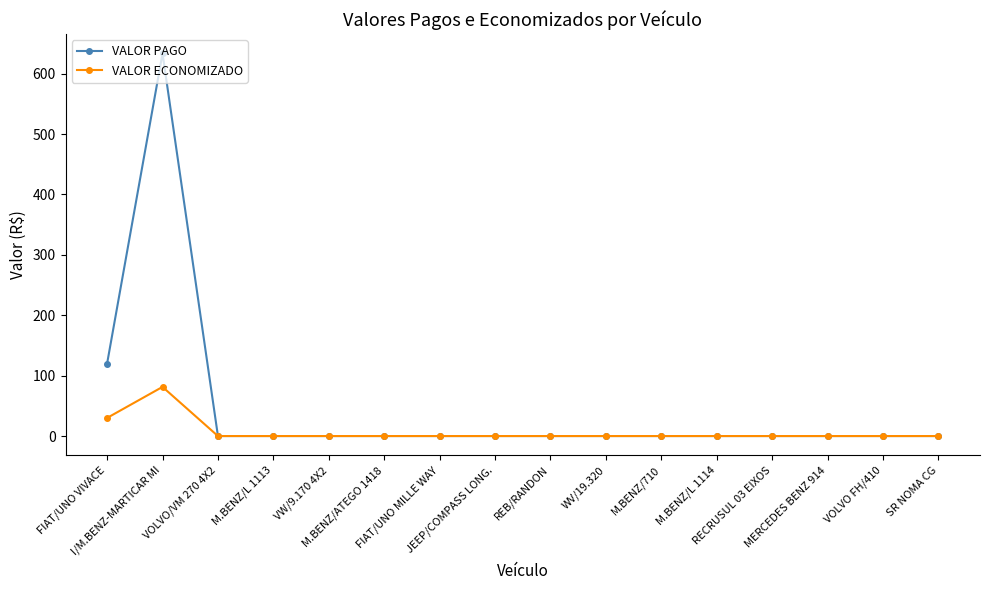

What position from the right is VOLVO FH/410?

2